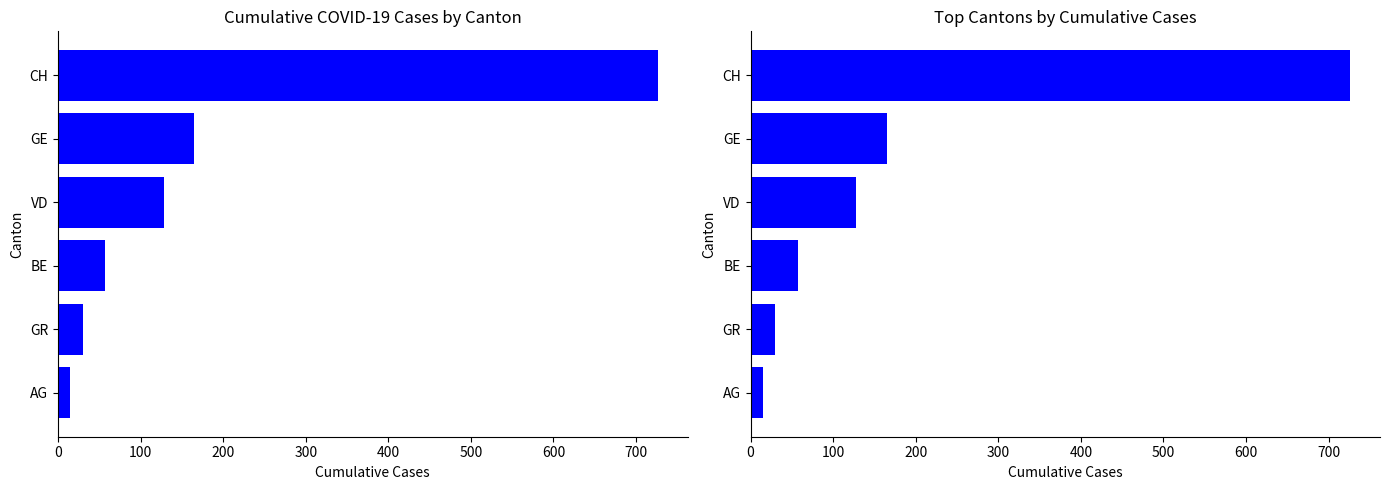

How many categories are shown in the chart?

6